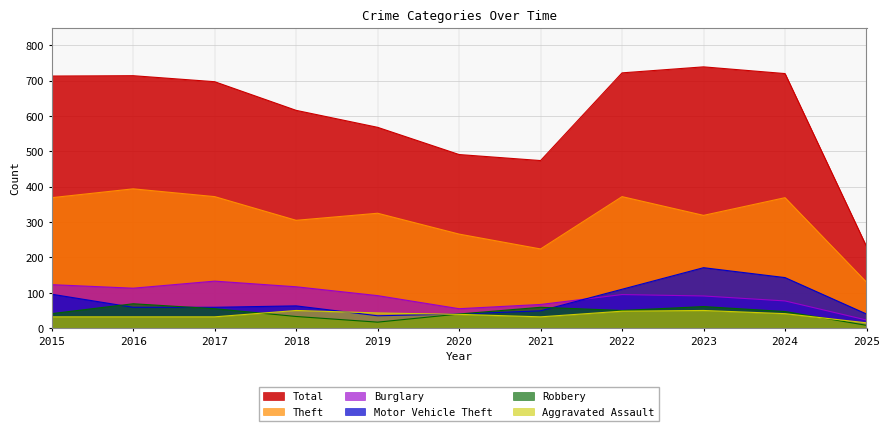

What is the sum of all Total values?

6685